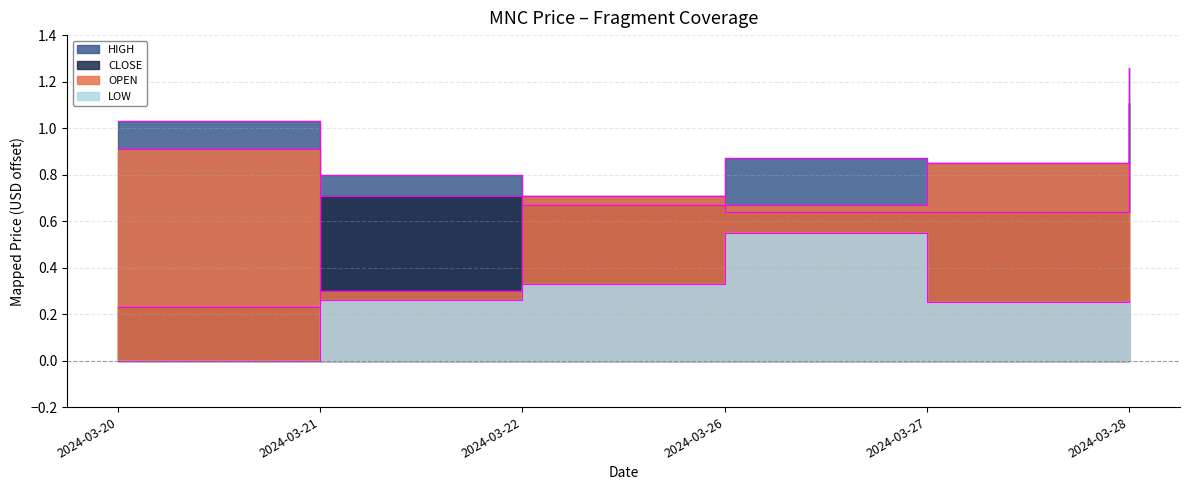

True or false: LOW and CLOSE intersect in this chart.

False